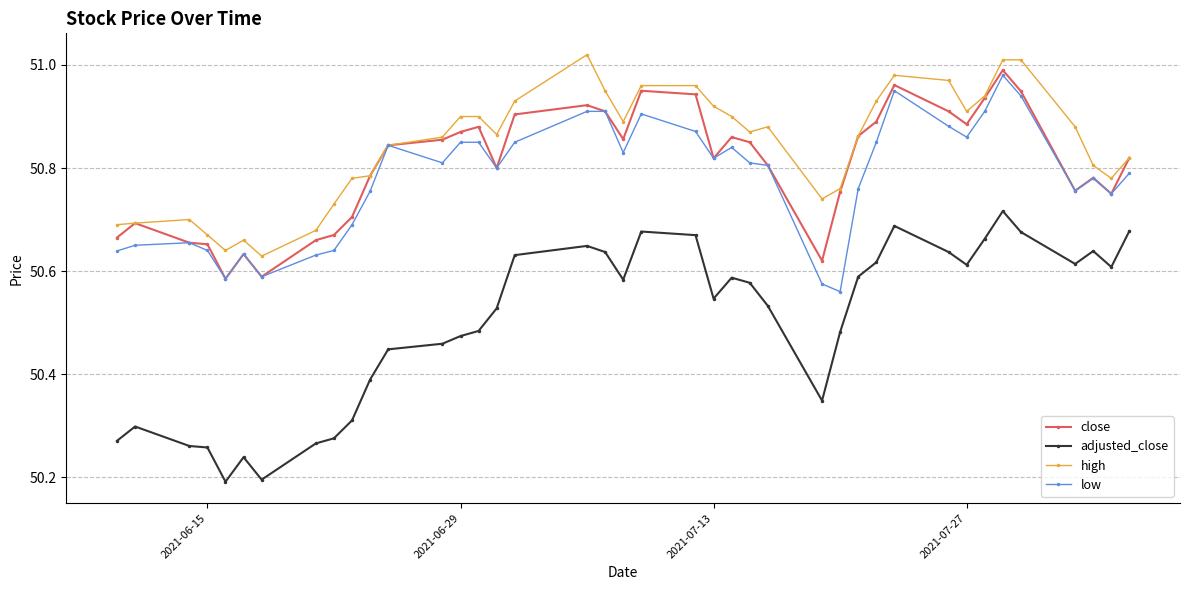

How many series are shown in this chart?

4